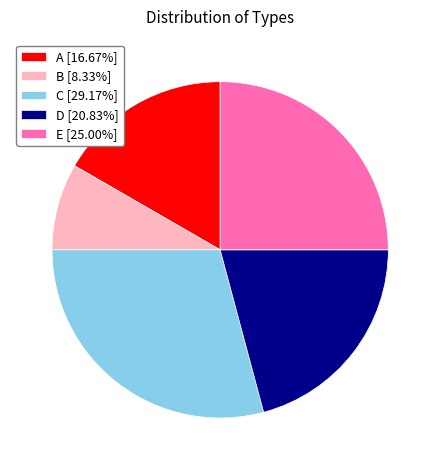

How many segments does this pie chart have?

5